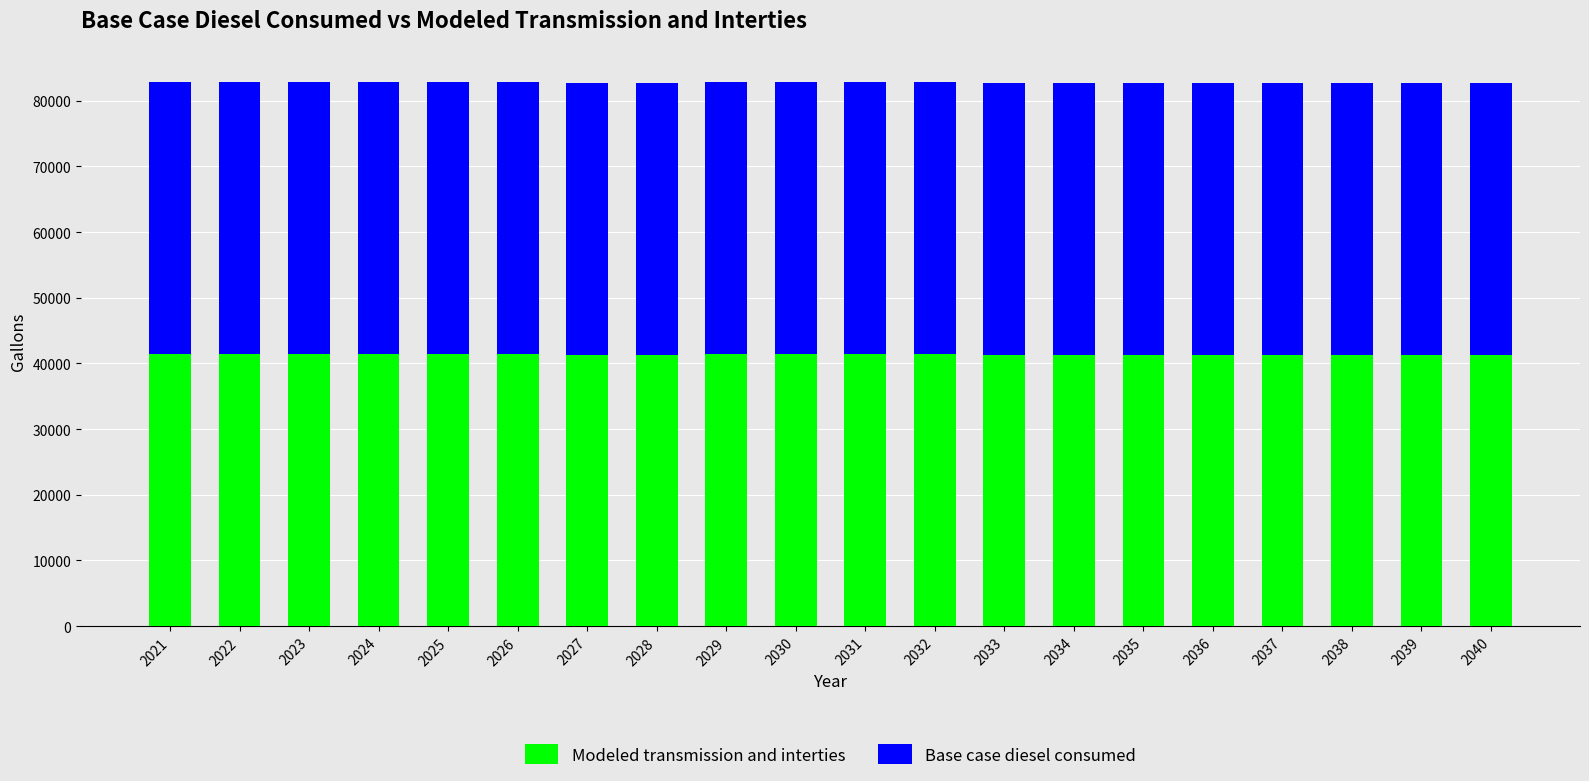

Are the bars grouped side by side (vs. stacked)?

No